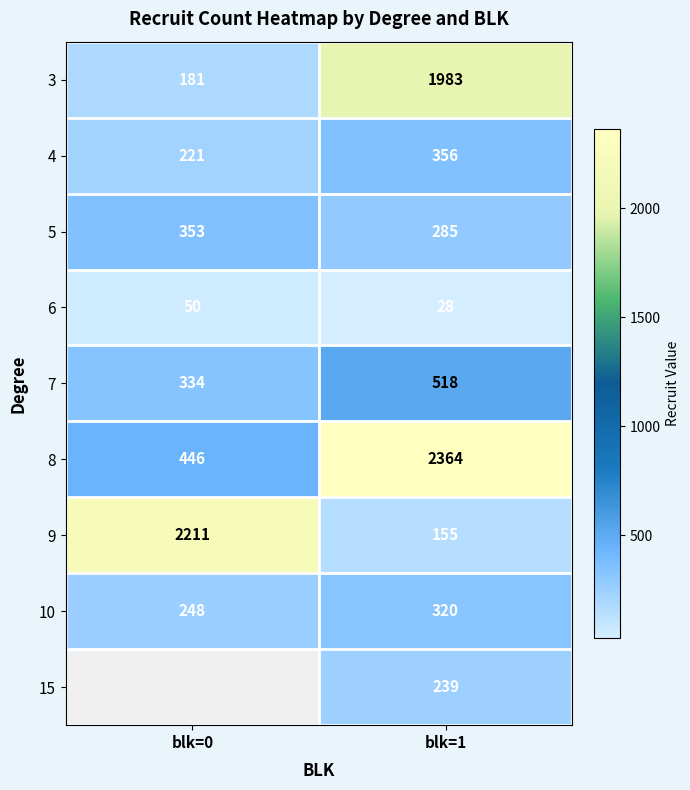

List the labels in order of 6 value, smallest first.

blk=1, blk=0